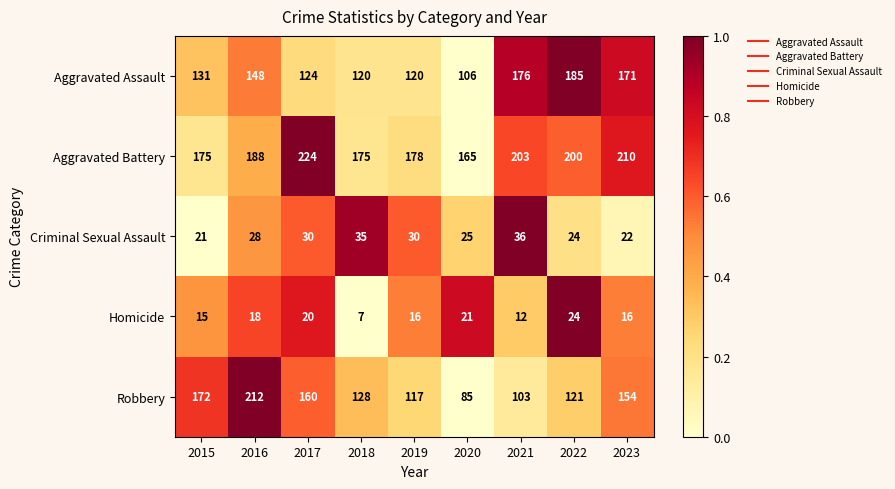

How many distinct data groups are displayed?

5